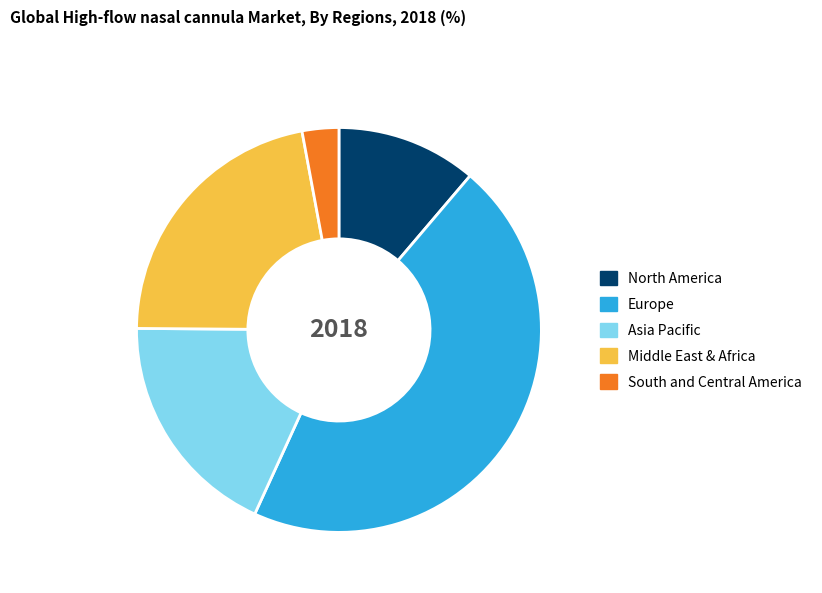

Is there a majority slice in this chart?

No